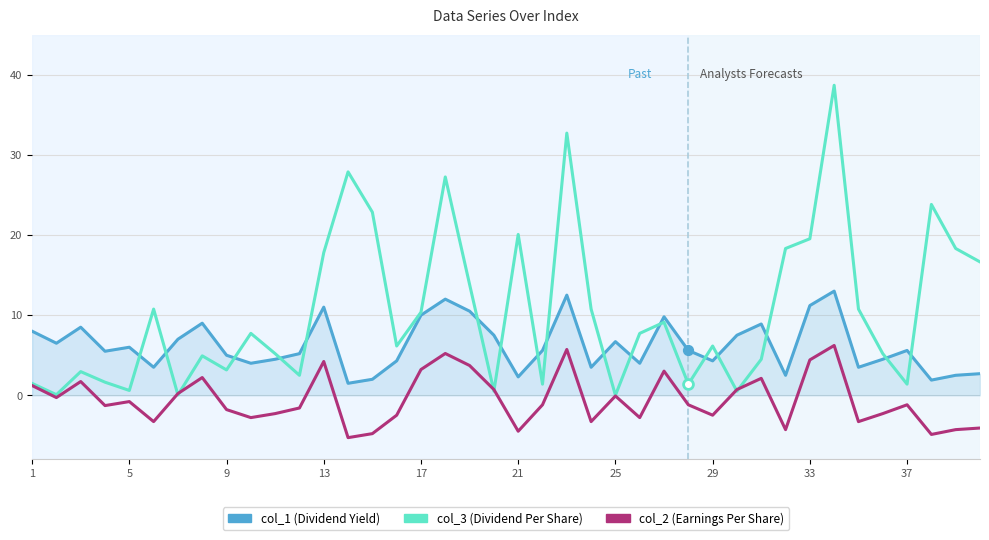

What is the maximum value shown in the chart?

38.7